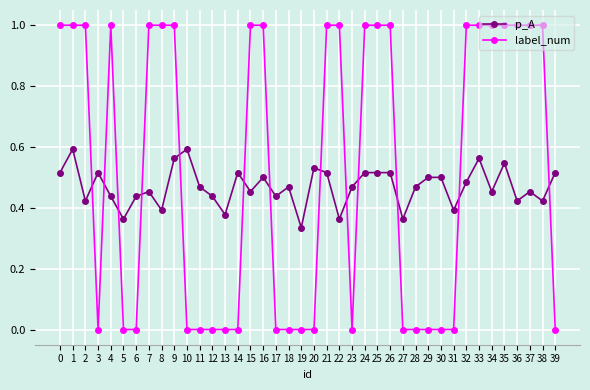

What is the total value across all series at 2?

1.4